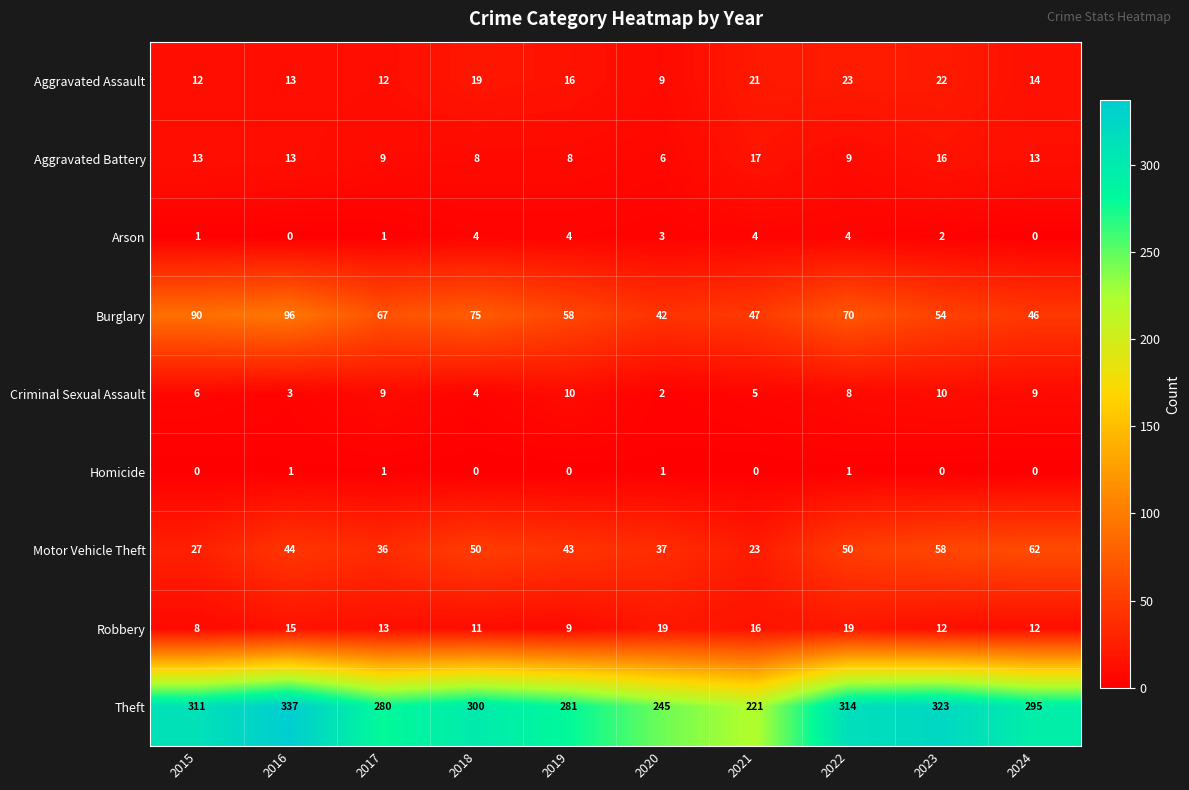

Between 2016 and 2017, which series saw the biggest shift?

Theft